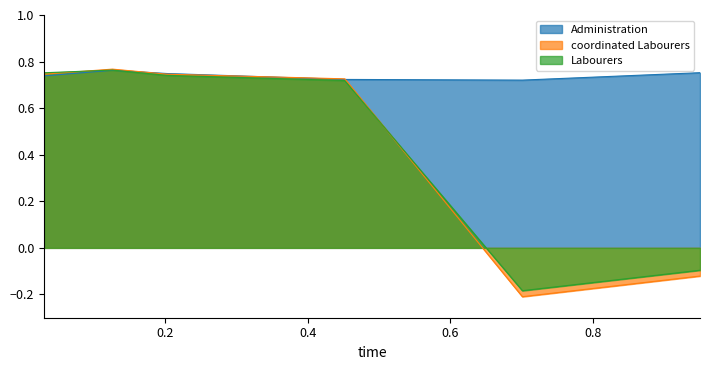

What is the sum of all 4800 values?

4.4